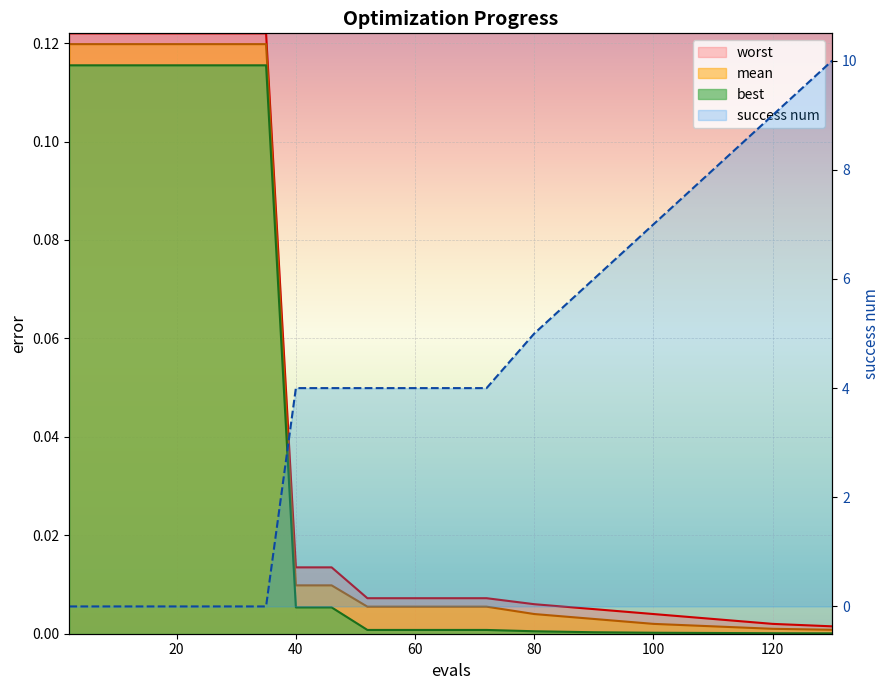

What is the value of the best point at the 7th from the left?

0.1